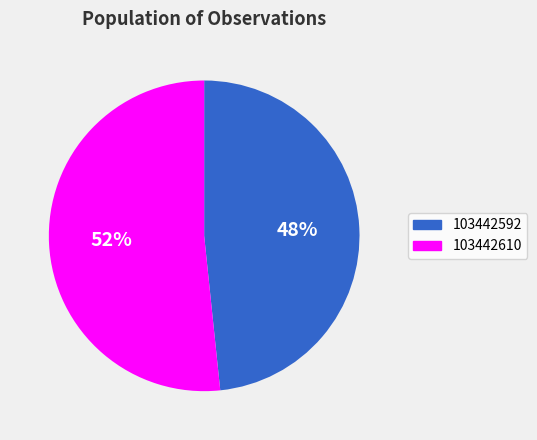

Is it true that 103442592 is 61% of the pie?

False